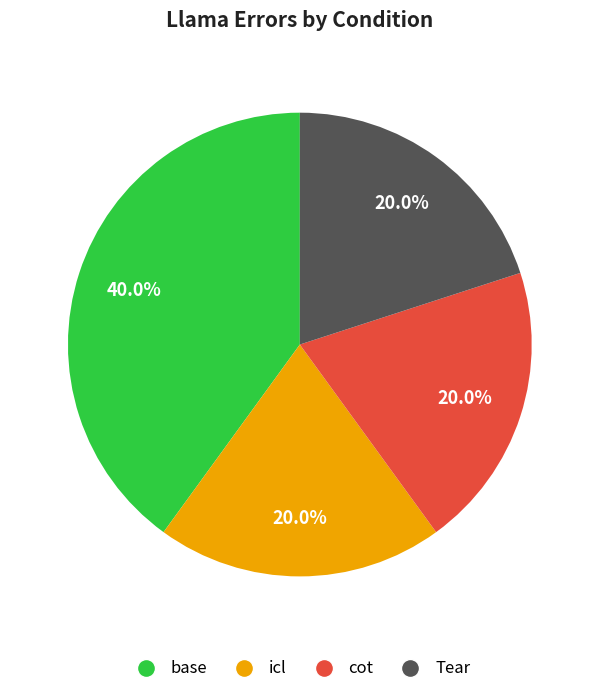

What is the ratio of the value at Tear to the value at cot?

1.0